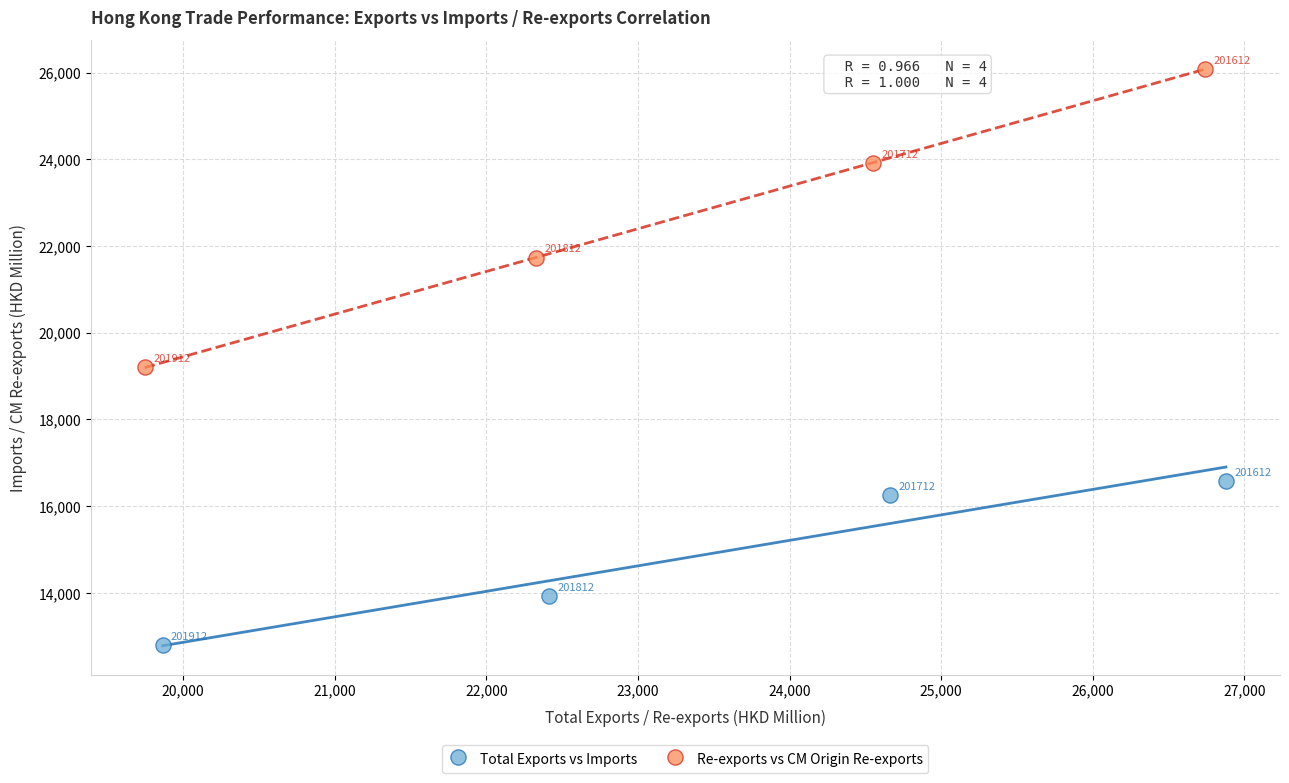

Which series reaches the maximum Y coordinate?

Re-exports vs CM Origin Re-exports